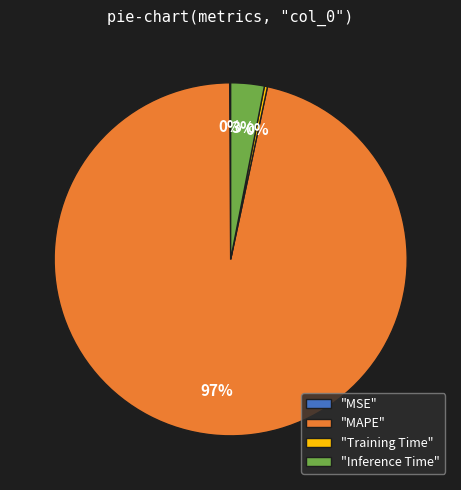

The "Training Time" slice represents 0% of the pie. True or false?

True